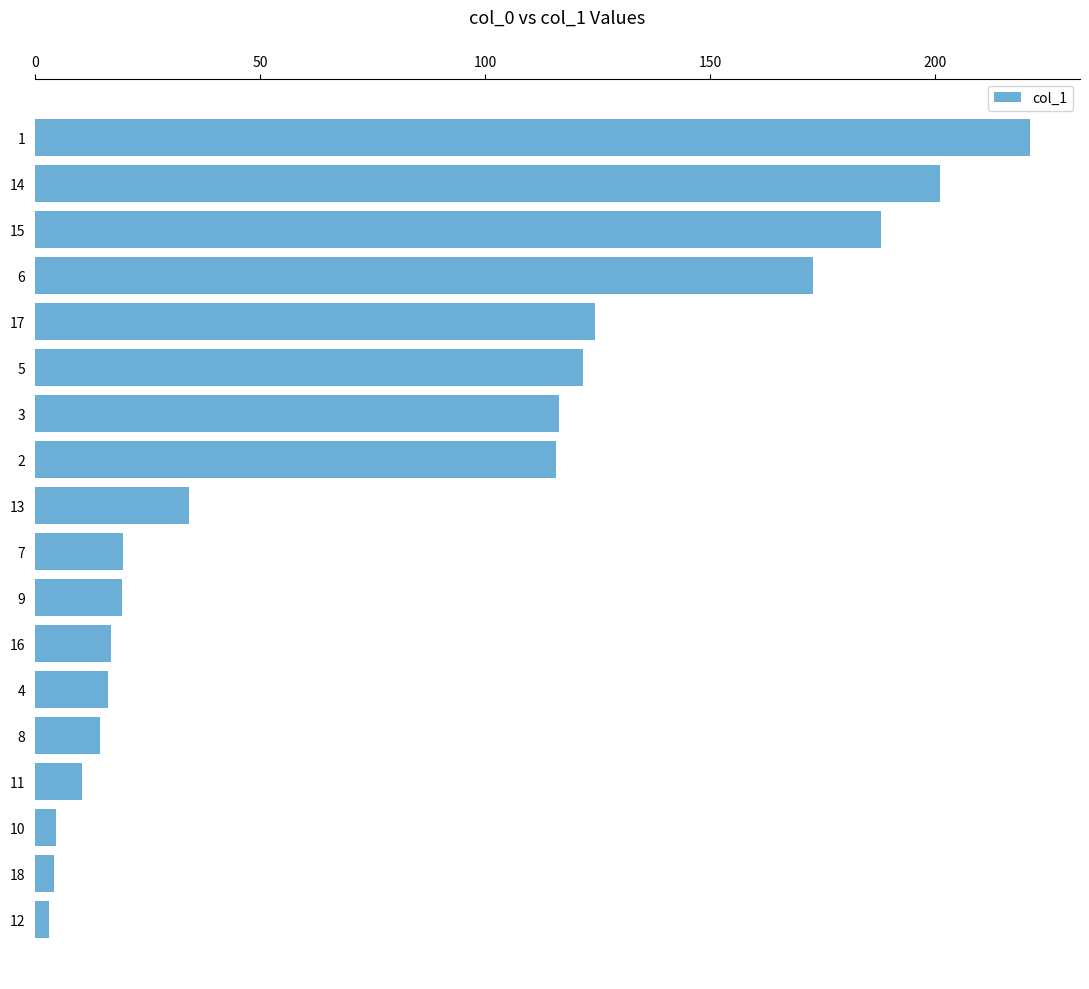

Count the number of categories in the chart.

18